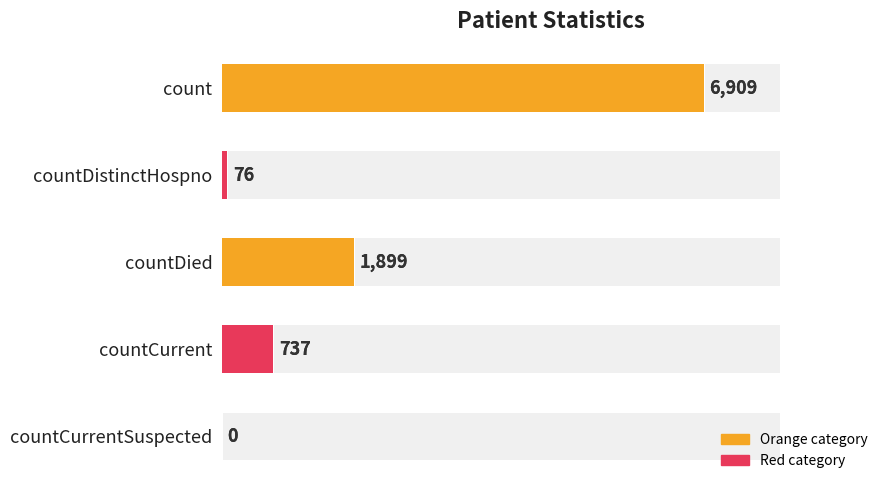

What is the value of the 1st bar from the left?

6909